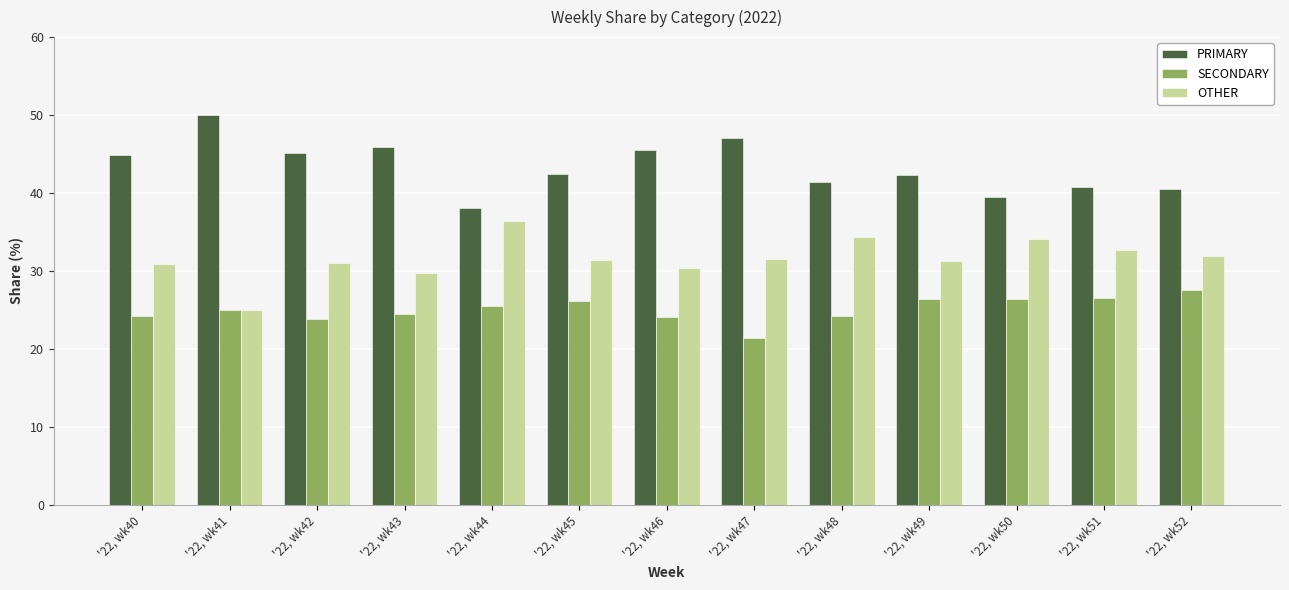

Which label corresponds to the largest value in the chart?

'22, wk41